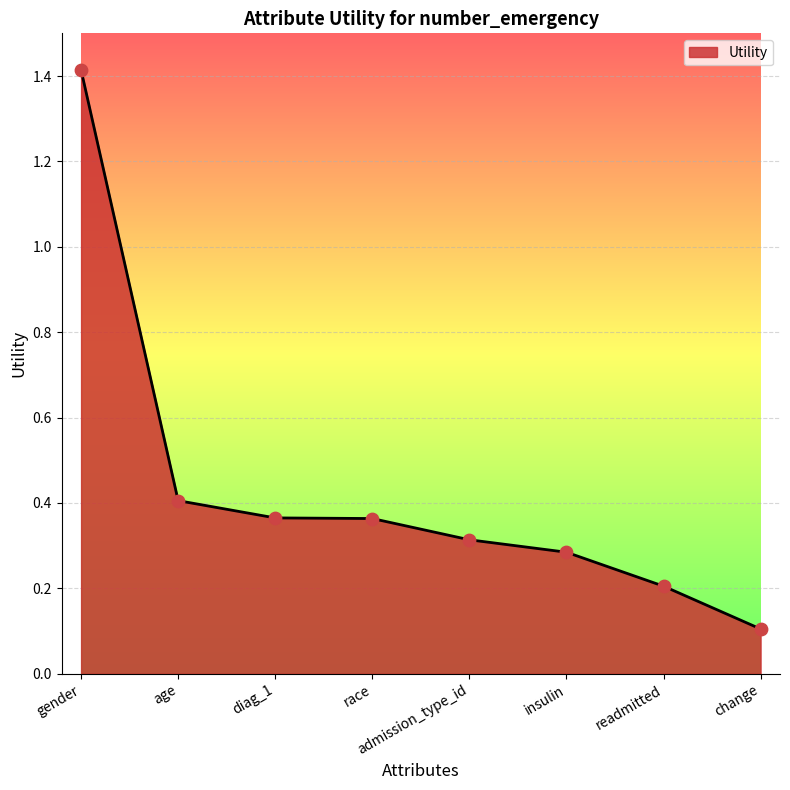

What is the change in value from gender to change?

-1.3